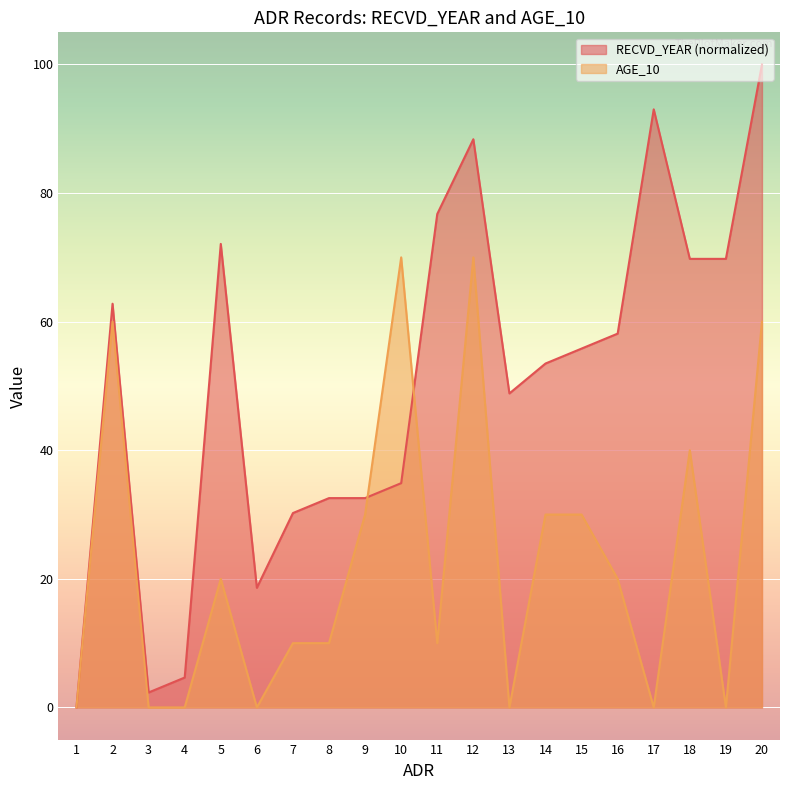

Rank the categories by AGE_10 value from lowest to highest.

1, 3, 4, 6, 13, 17, 19, 7, 8, 11, 5, 16, 9, 14, 15, 18, 2, 20, 10, 12